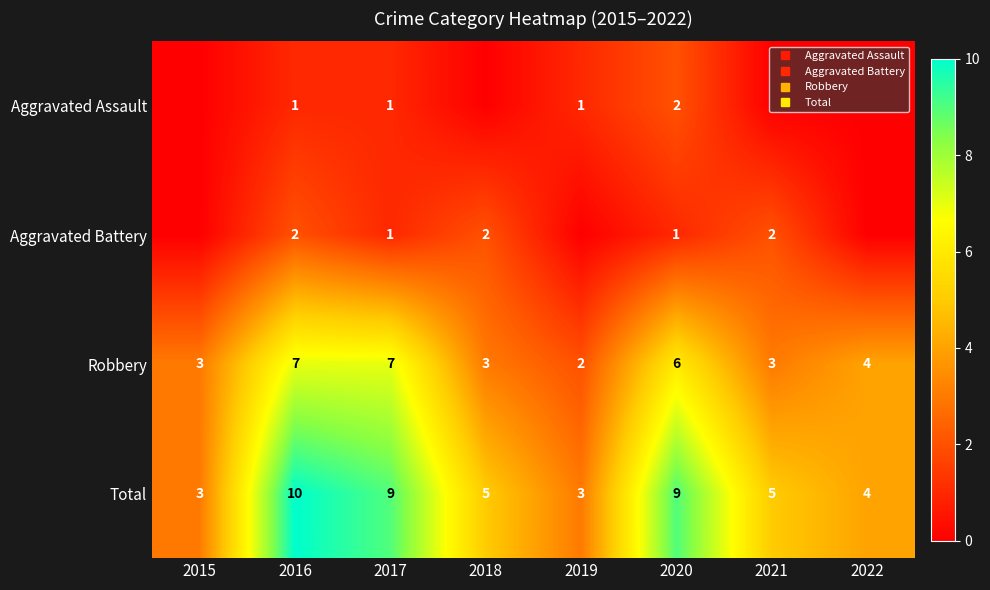

At which category is the sum across all series the highest?

2016